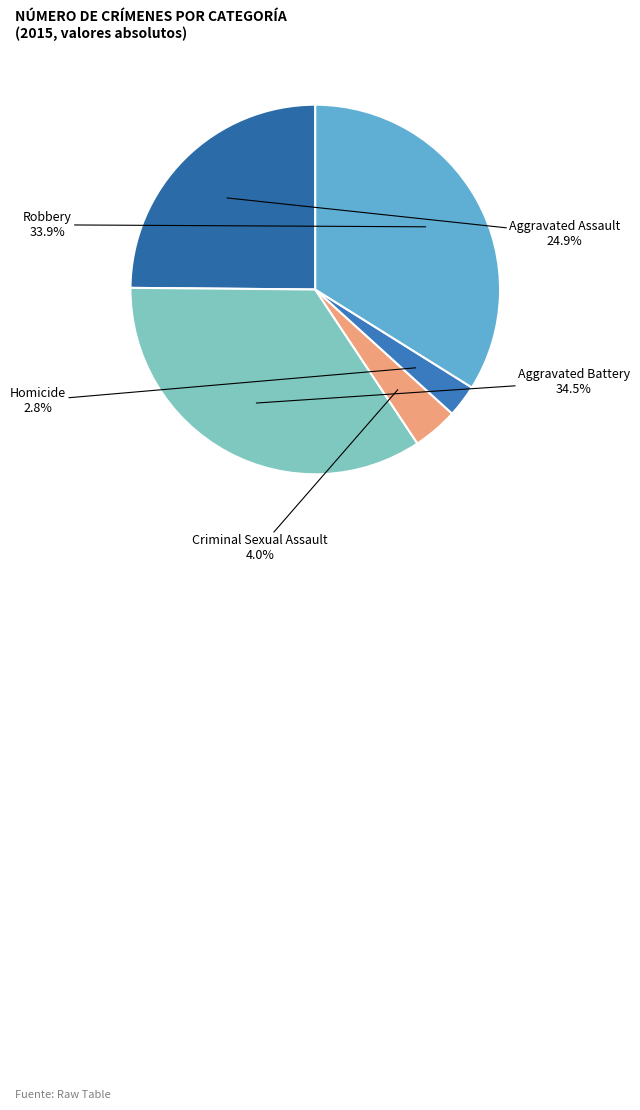

What is the ratio of the value at Aggravated Battery to the value at Robbery?

1.0